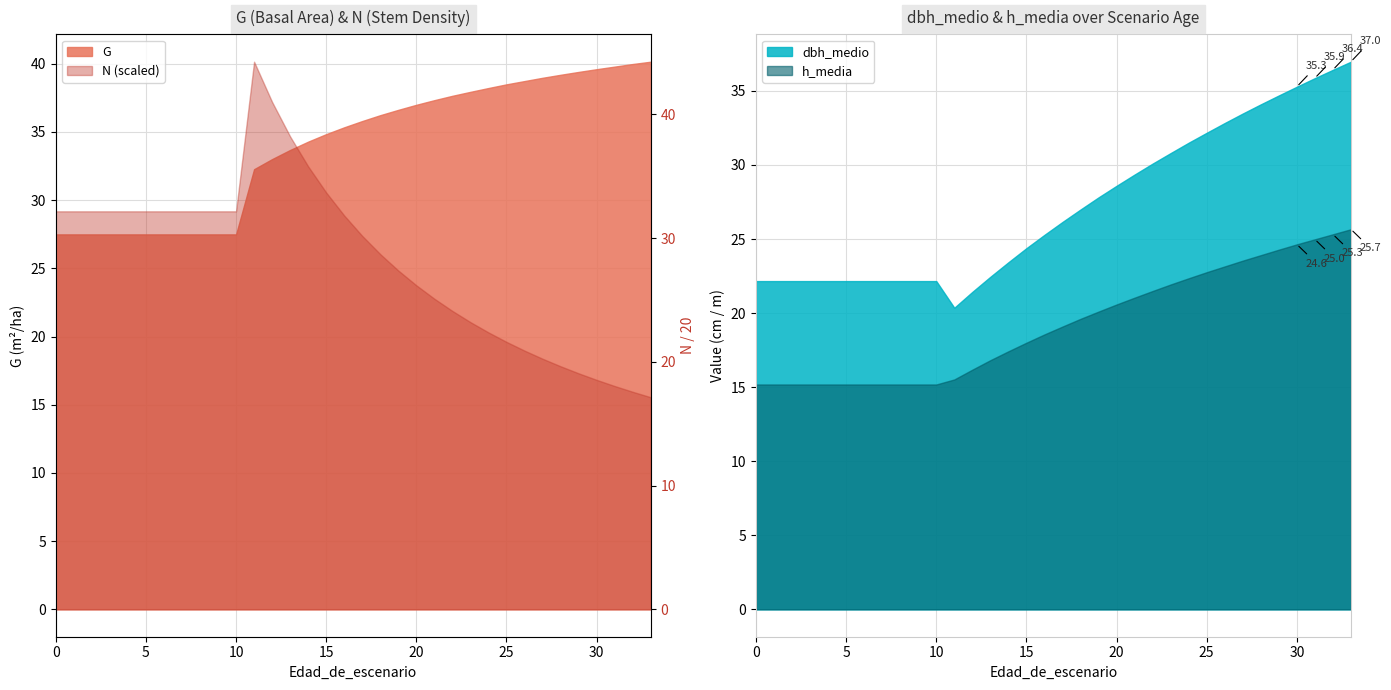

The value of G at 1 is 45.1. True or false?

False